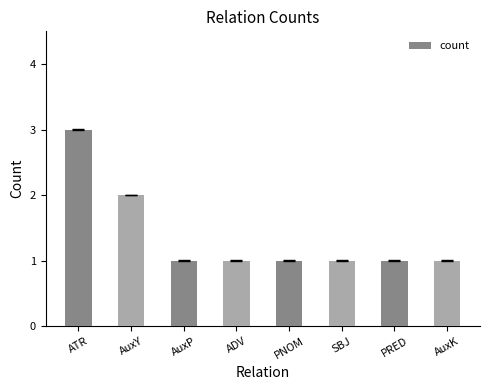

What position from the right is AuxP?

6